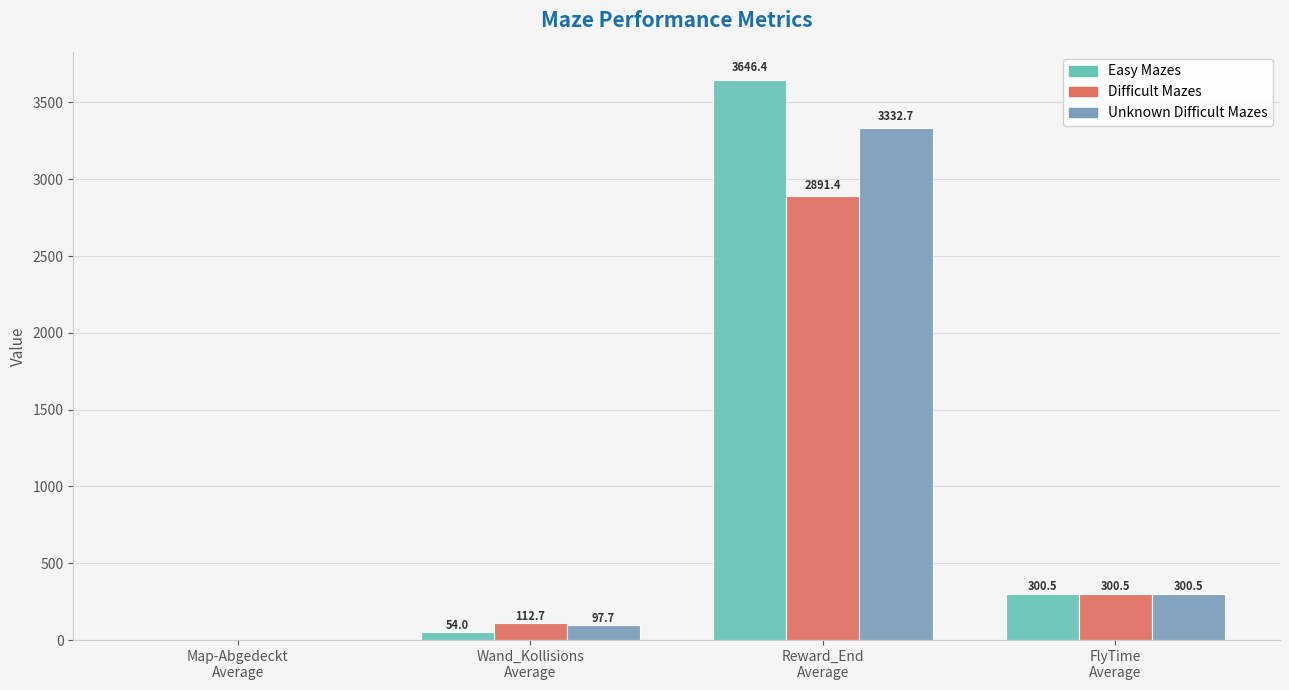

What is the greatest value displayed?

3646.4